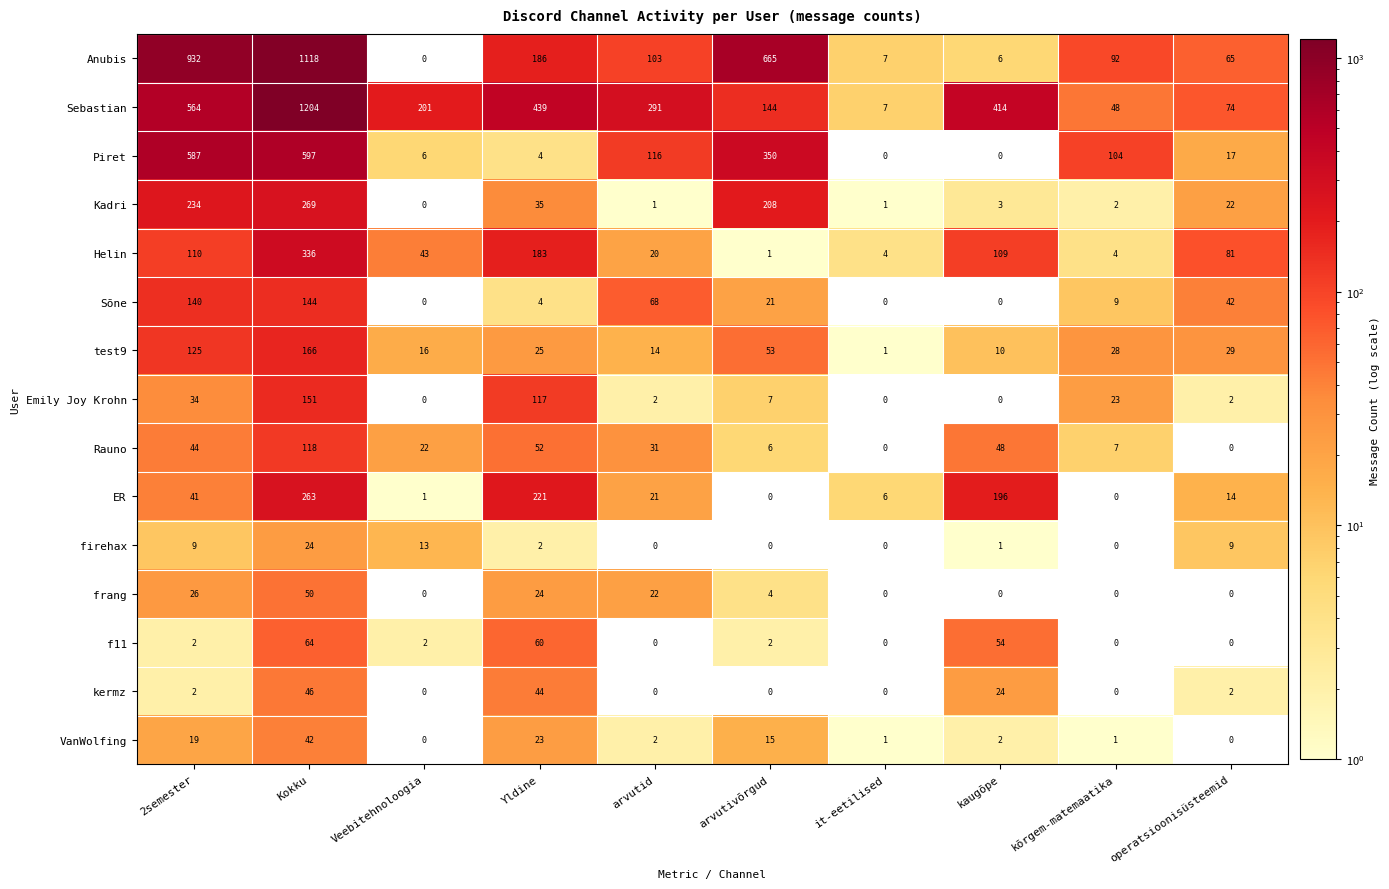

At which category is the sum across all series the highest?

Kokku